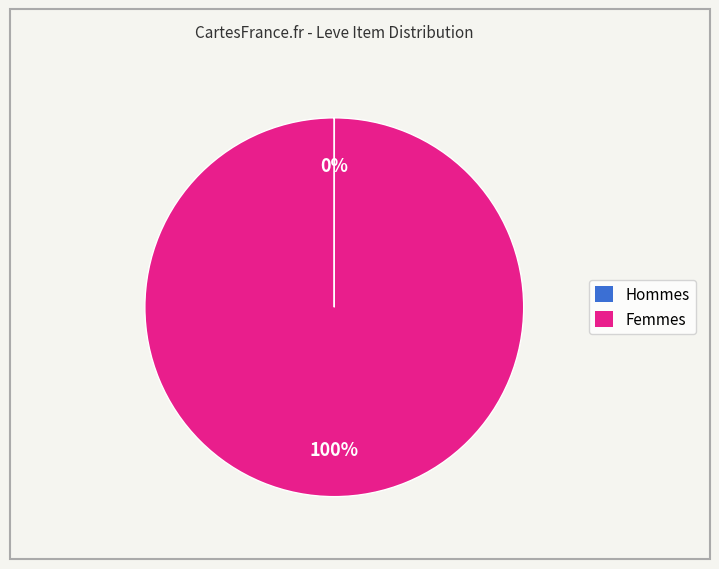

Is there any slice that represents more than half of the pie?

Yes